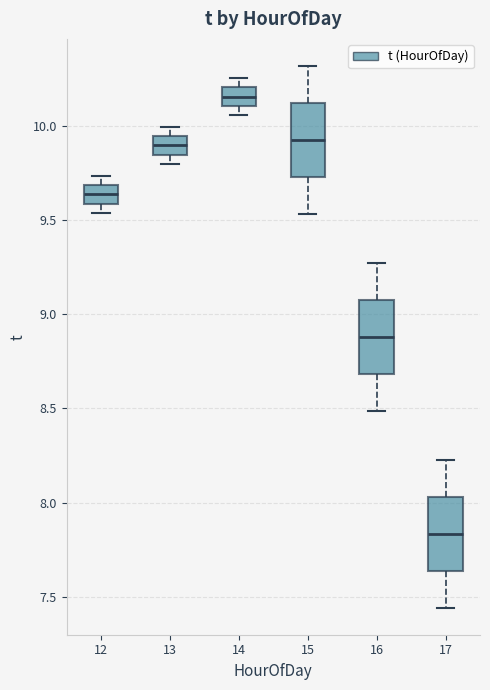

Where is the lower edge of the box at x = 15 on the y-axis? The values are not printed on the chart, so give them approximately, as read against the axis.

9.75